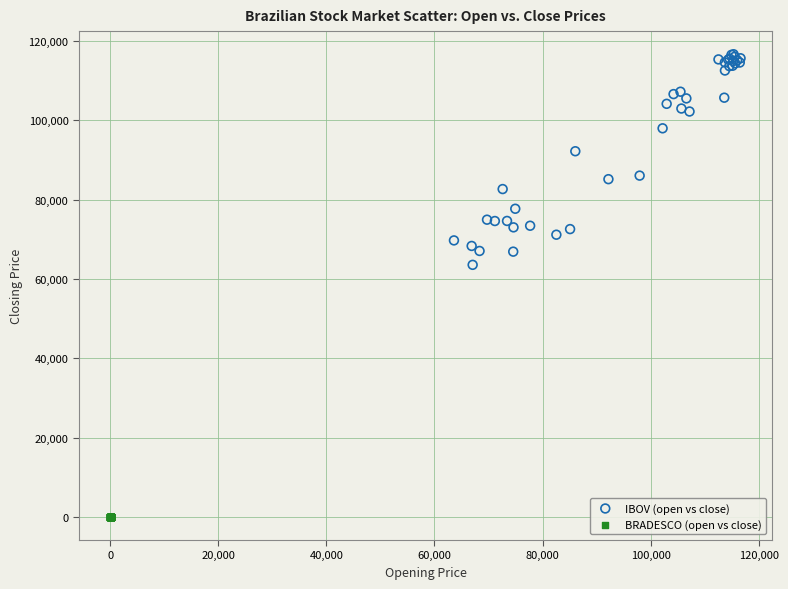

Which series has the largest Y range (max minus min)?

IBOV (open vs close)